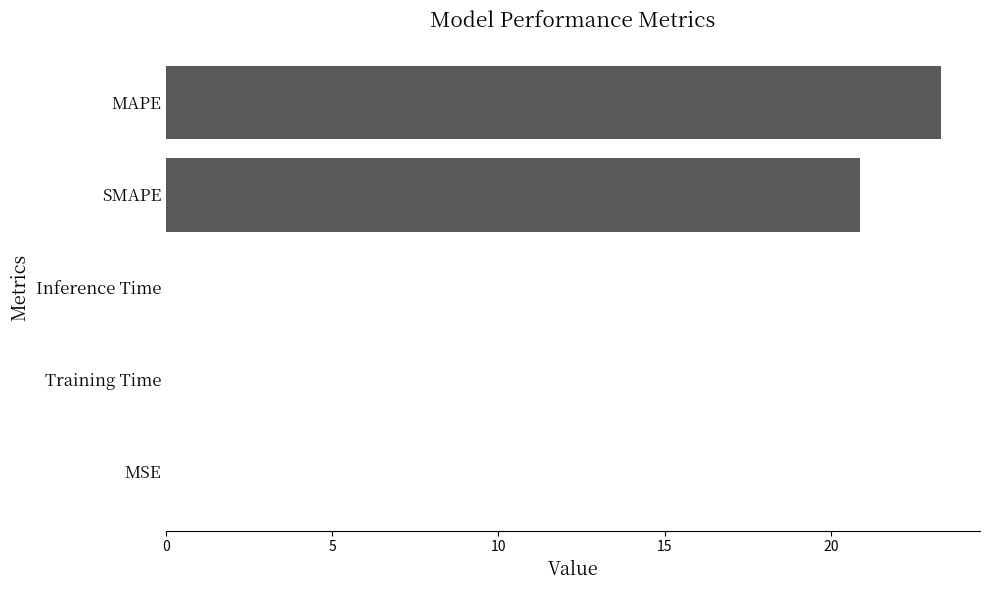

What is the average value?

8.8